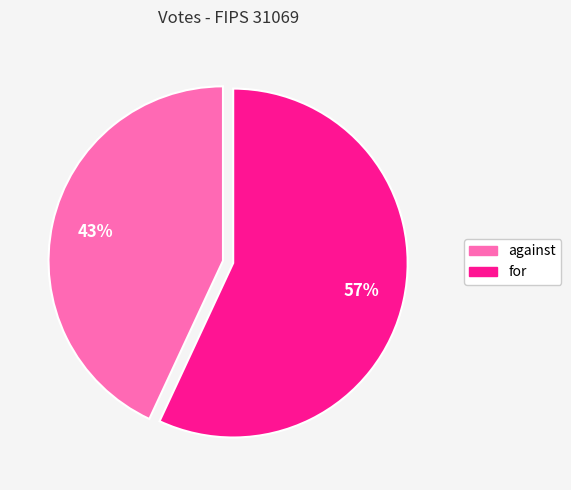

How many slices are in this pie chart?

2